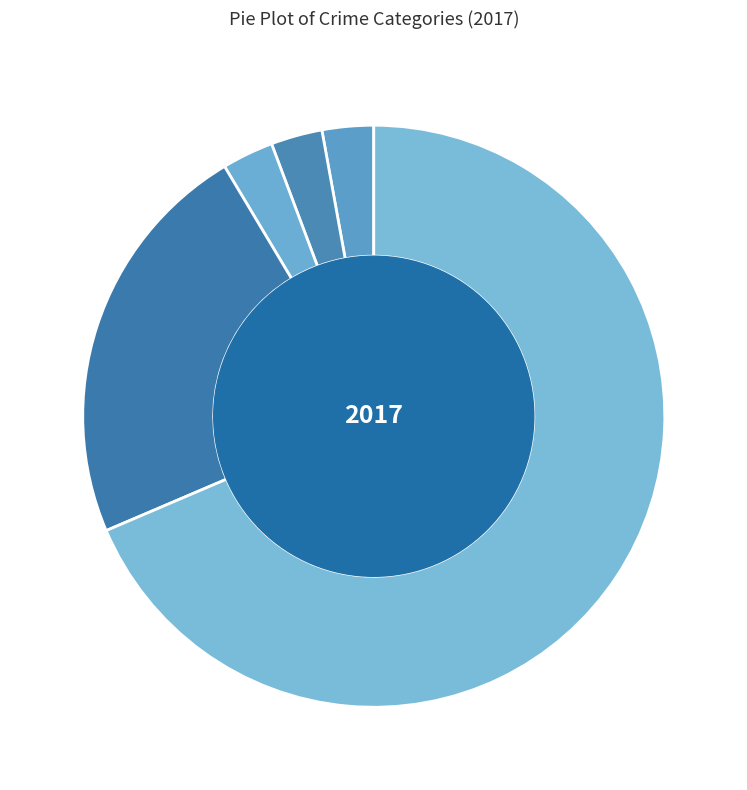

What is the largest slice in the pie chart?

Theft